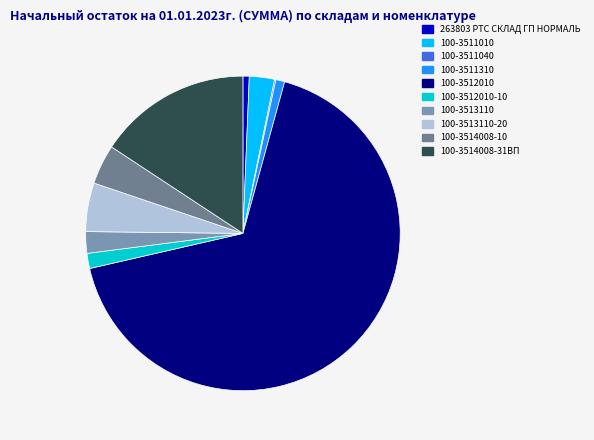

Is there any slice that represents more than half of the pie?

Yes